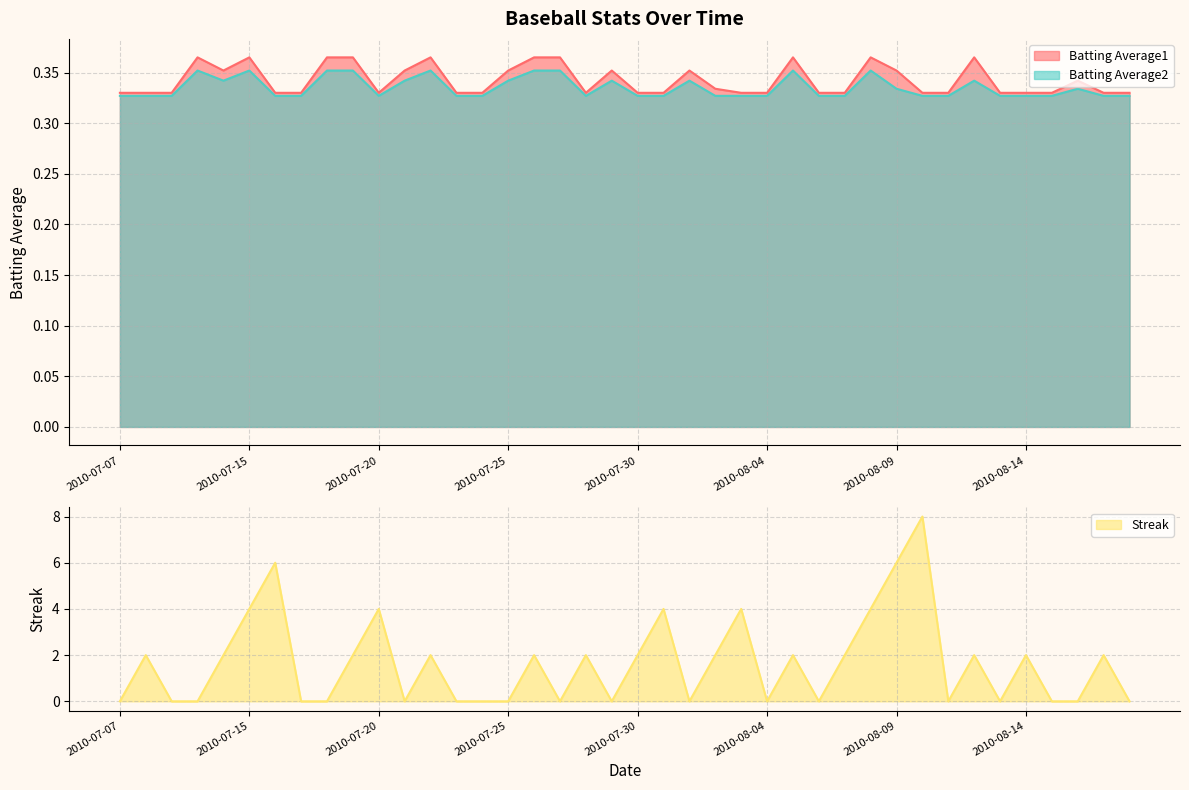

At which category is the sum across all series the highest?

2010-08-10